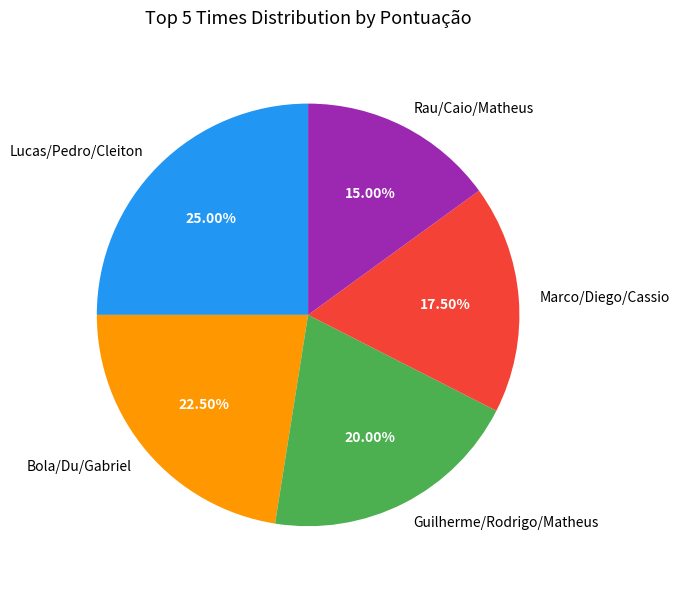

To the nearest percent, what portion does Guilherme/Rodrigo/Matheus represent?

20%